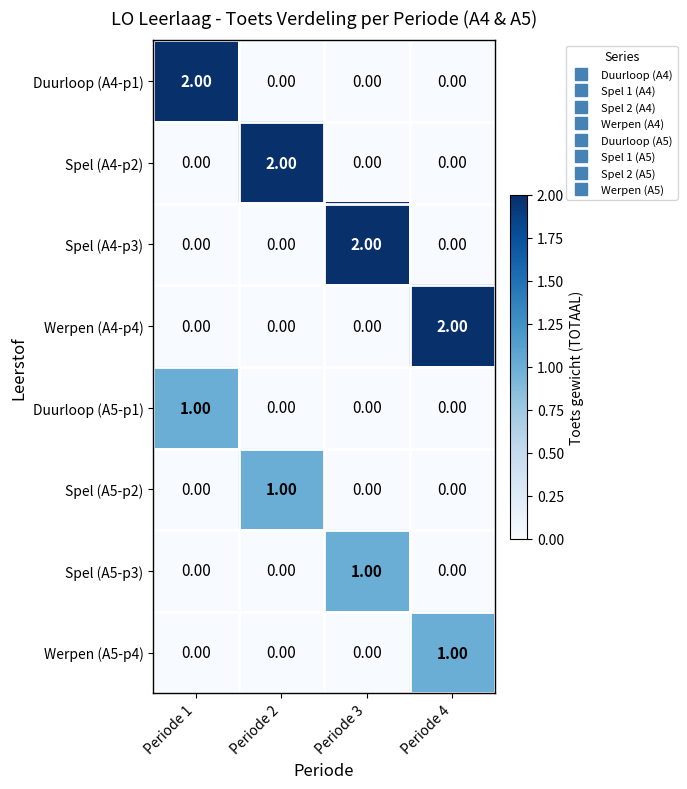

At how many categories does at least one series exceed 1?

4